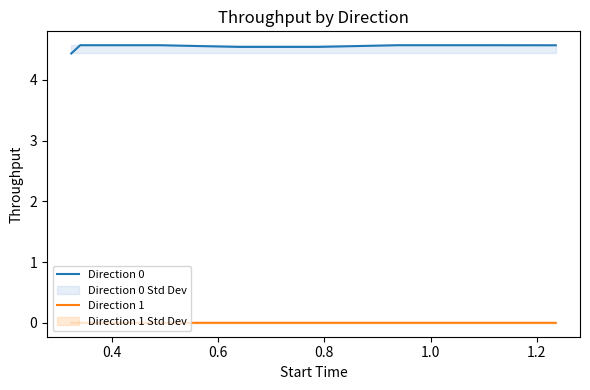

At how many categories does at least one series exceed 1?

8